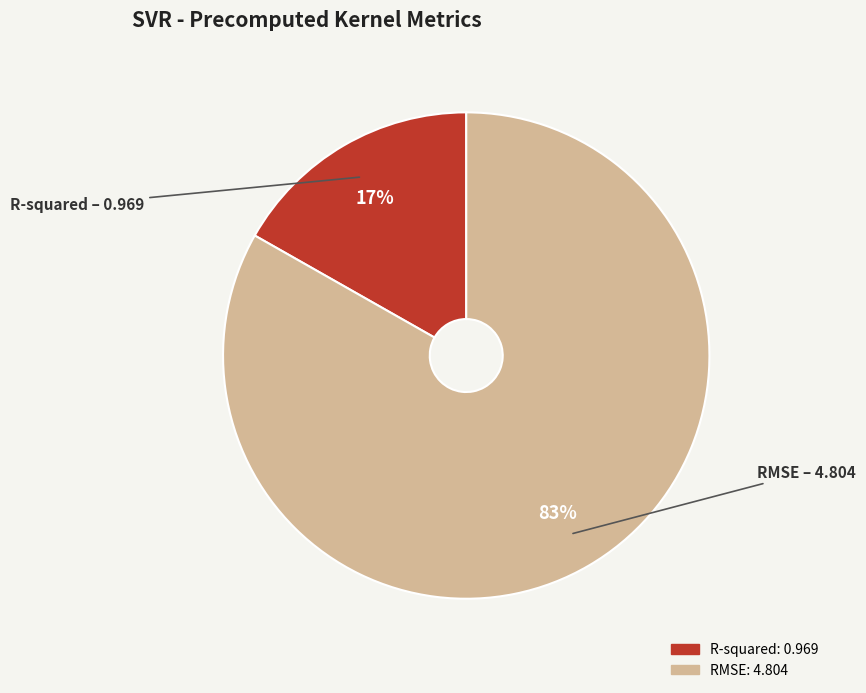

To the nearest percent, what percentage of the pie is R-squared?

17%